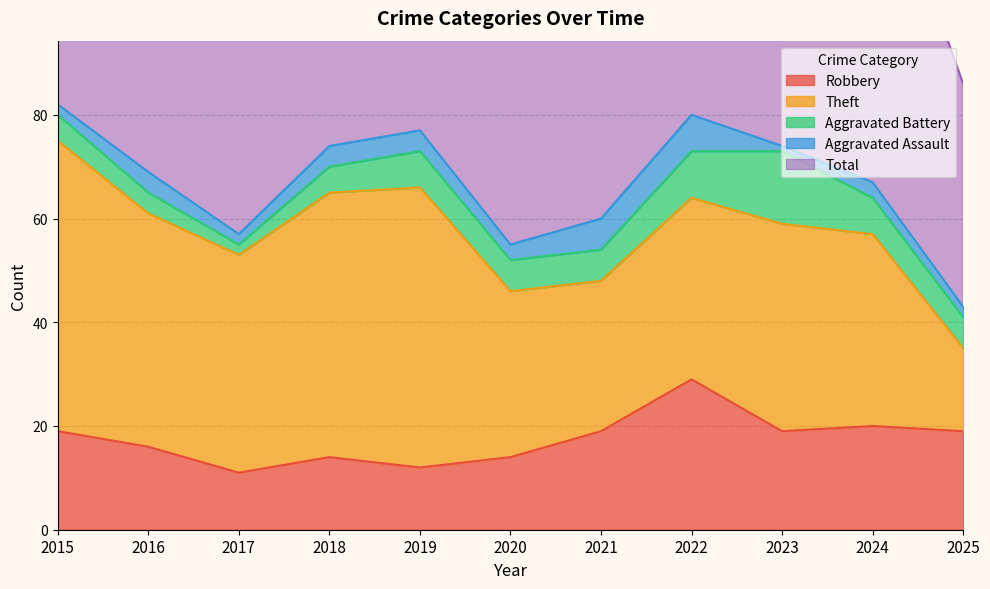

Between 2017 and 2021, which is larger?

2021